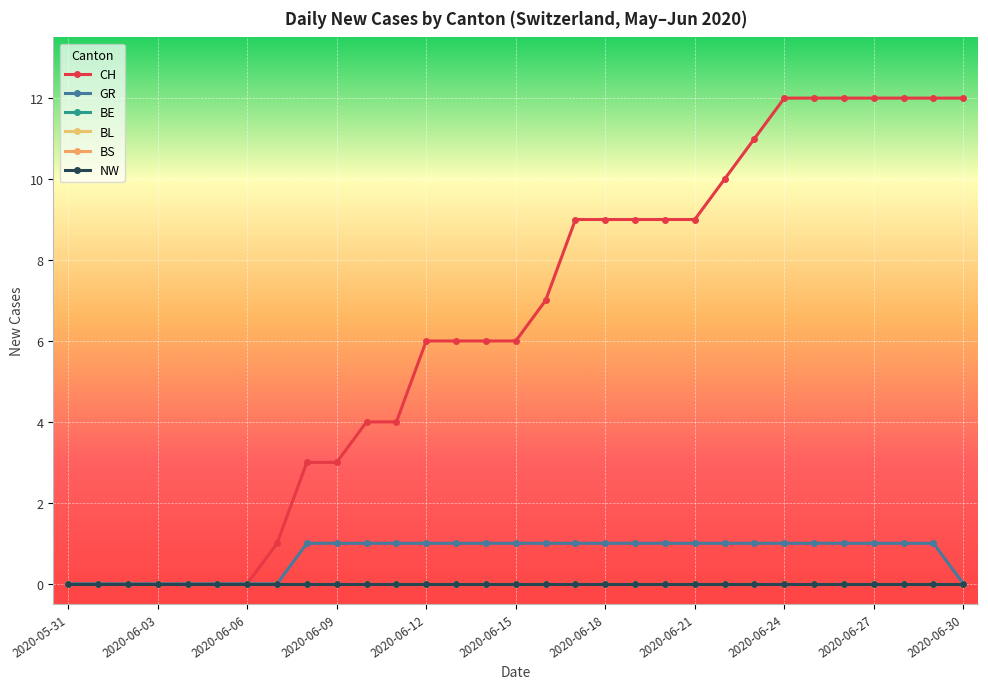

True or false: BE and BL cross at least once.

False